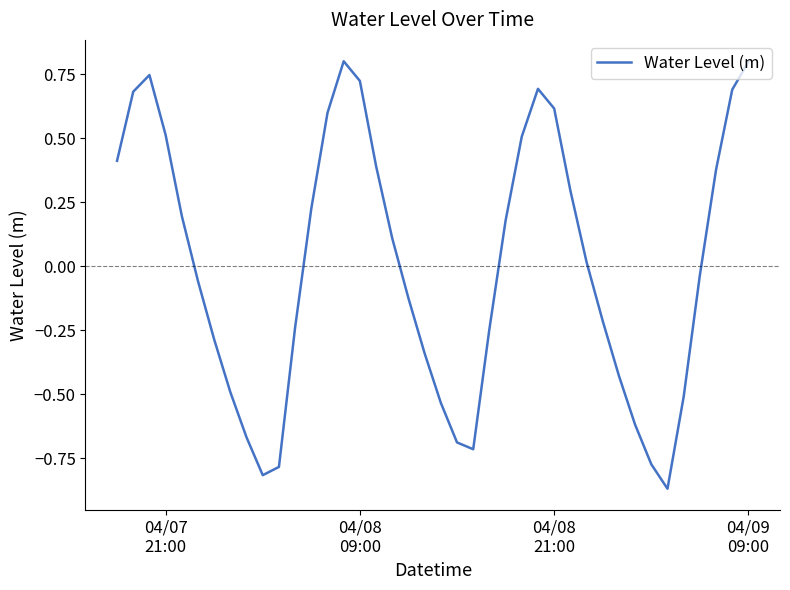

Does the chart display data point markers on the line(s)?

No